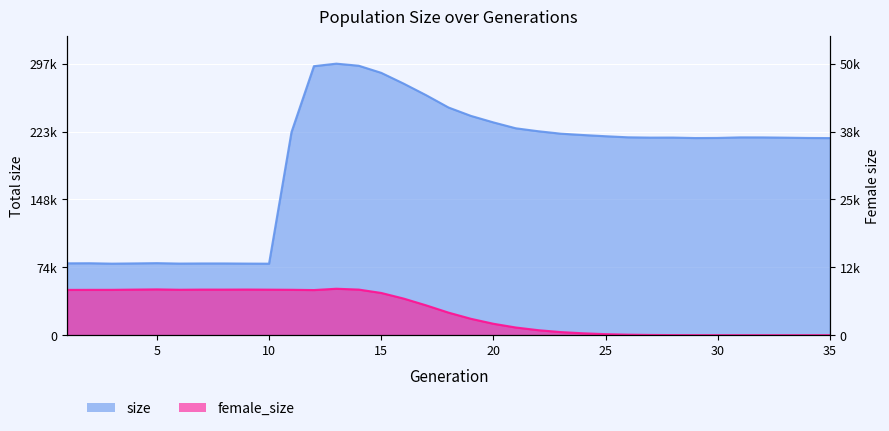

How many positive values does the female_size series have?

34